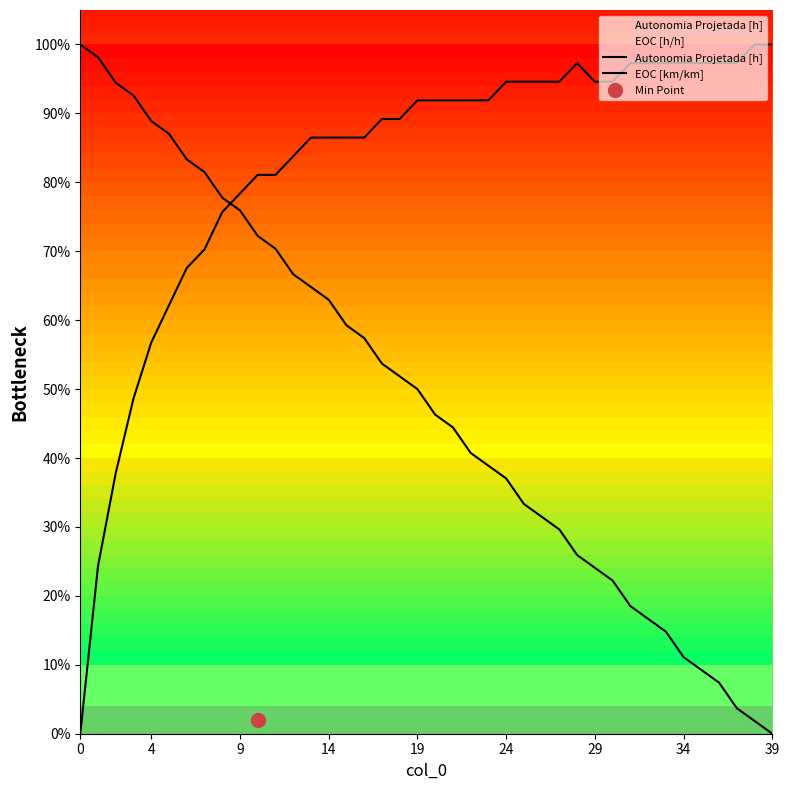

What is the difference between the maximum and second lowest values in the EOC [km/km] series?

0.8